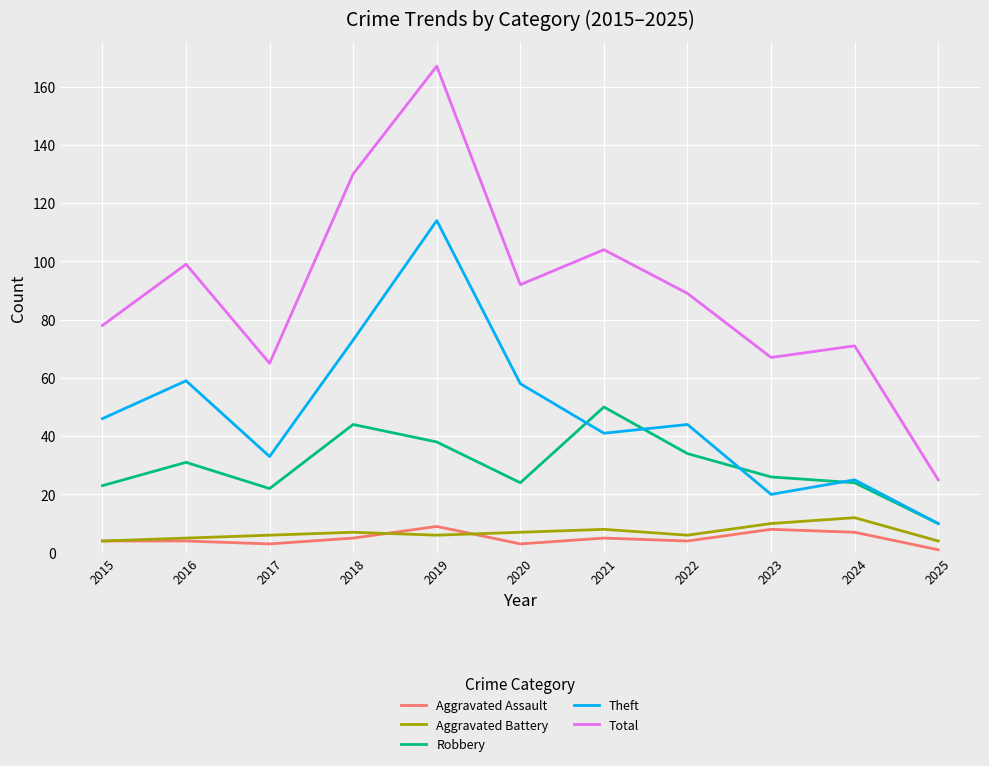

What is the smallest value displayed?

1